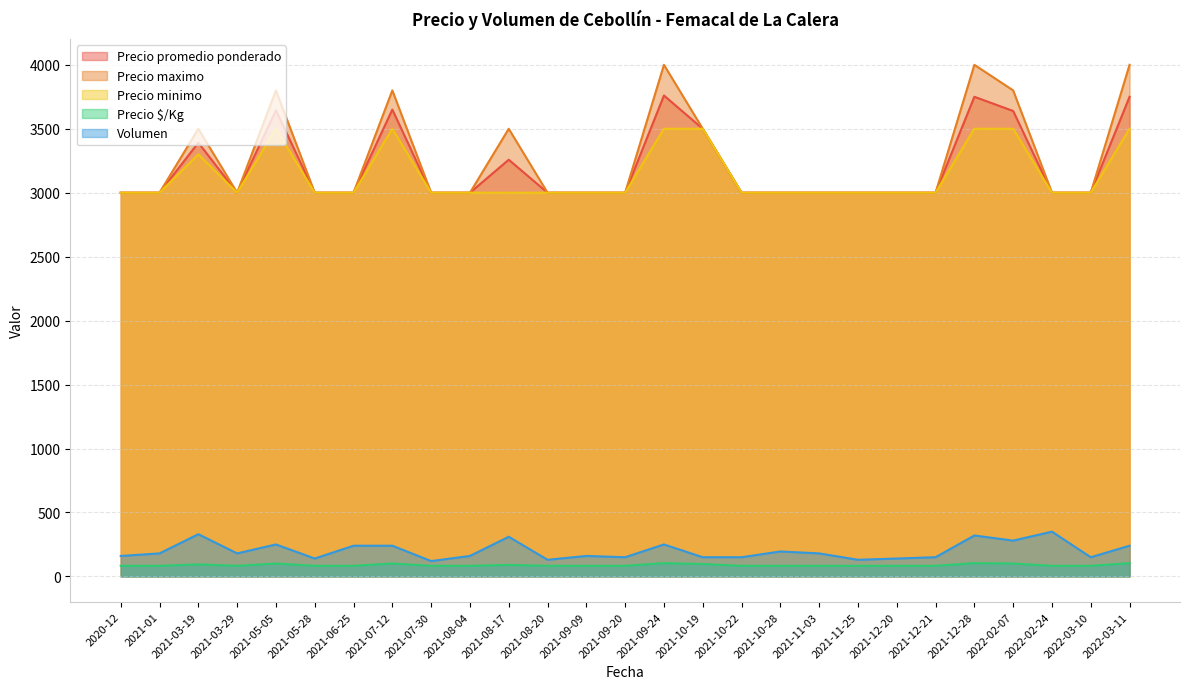

What position from the right is 2021-10-19?

12